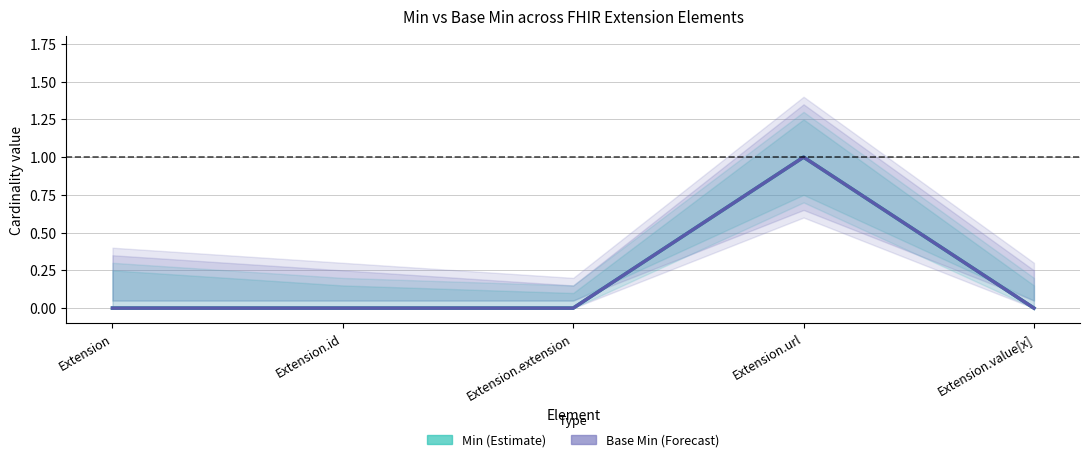

Reading left to right, transcribe all the data shown in this chart.

Min: Extension=0	Extension.id=0	Extension.extension=0	Extension.url=1	Extension.value[x]=0
Base Min: Extension=0	Extension.id=0	Extension.extension=0	Extension.url=1	Extension.value[x]=0